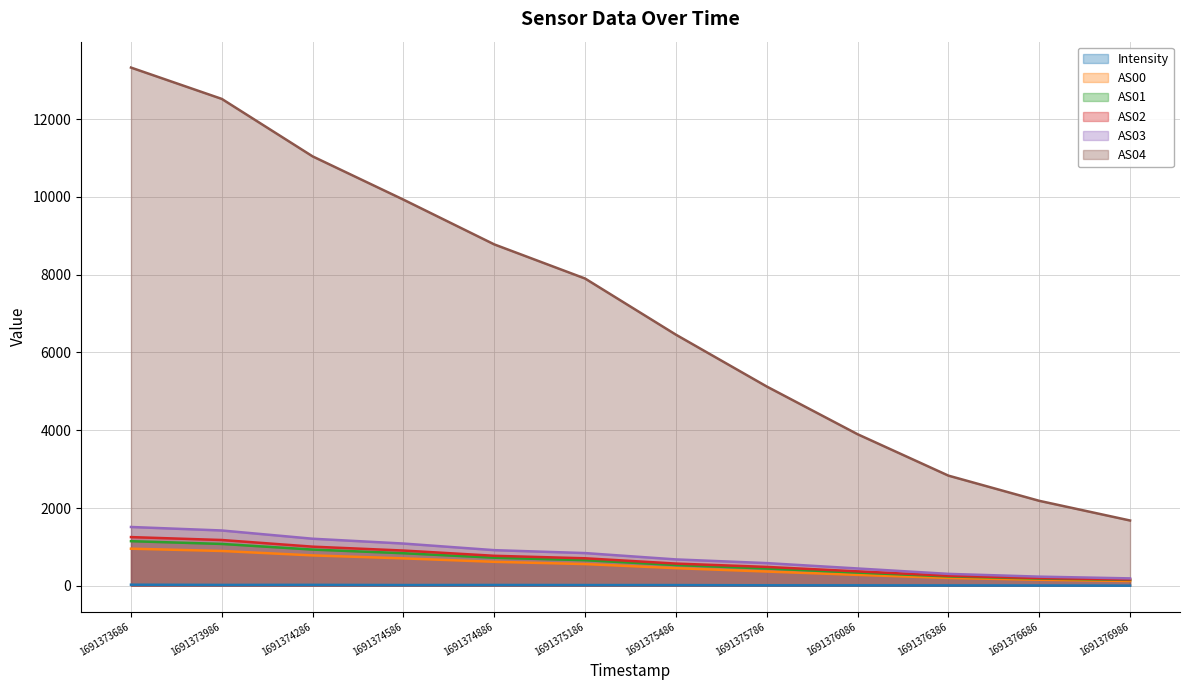

What is the average value of the AS01 series?

605.5